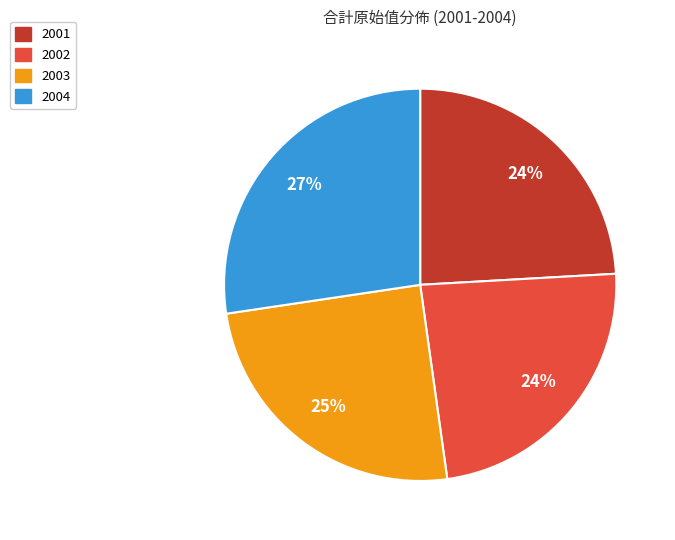

Which has a higher value, 2004 or 2001?

2004